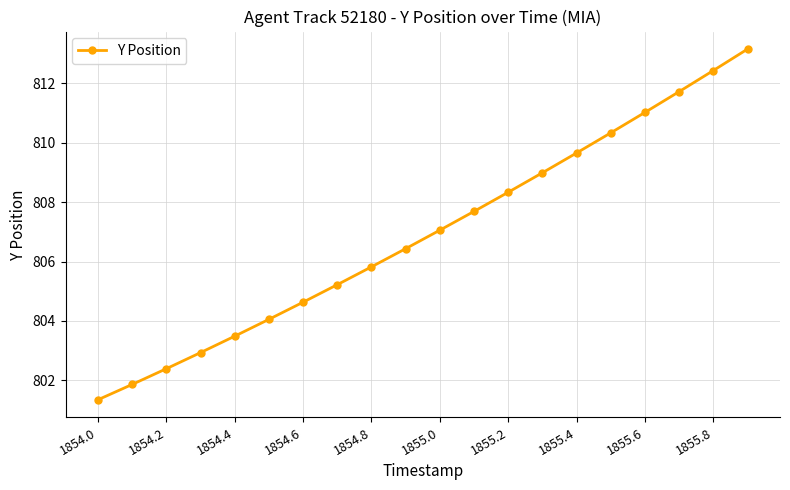

What is the value of the 7th point from the left?

804.6